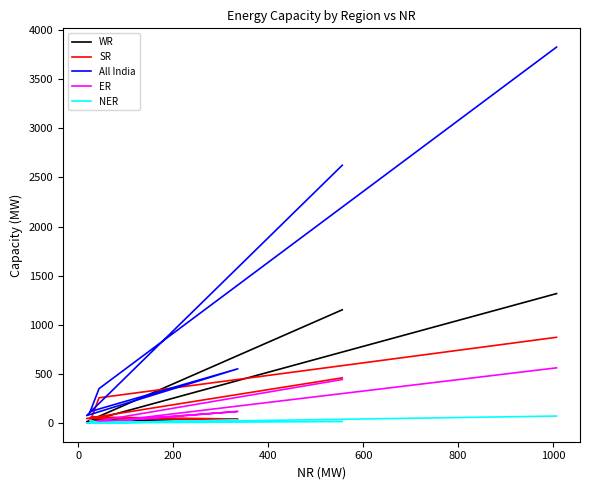

How many values in the ER series exceed 2?

3